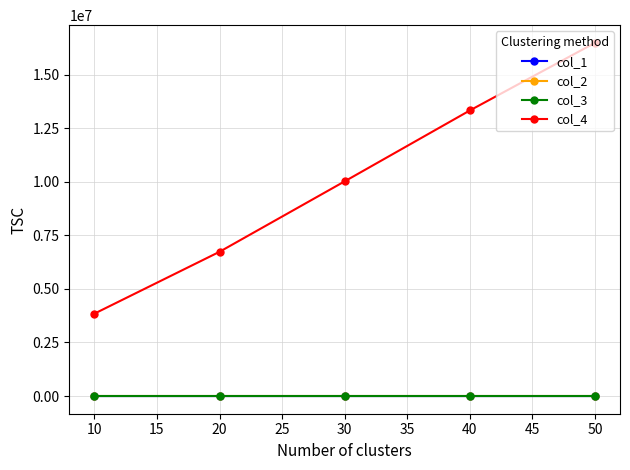

How many values in the col_3 series are below 20?

2